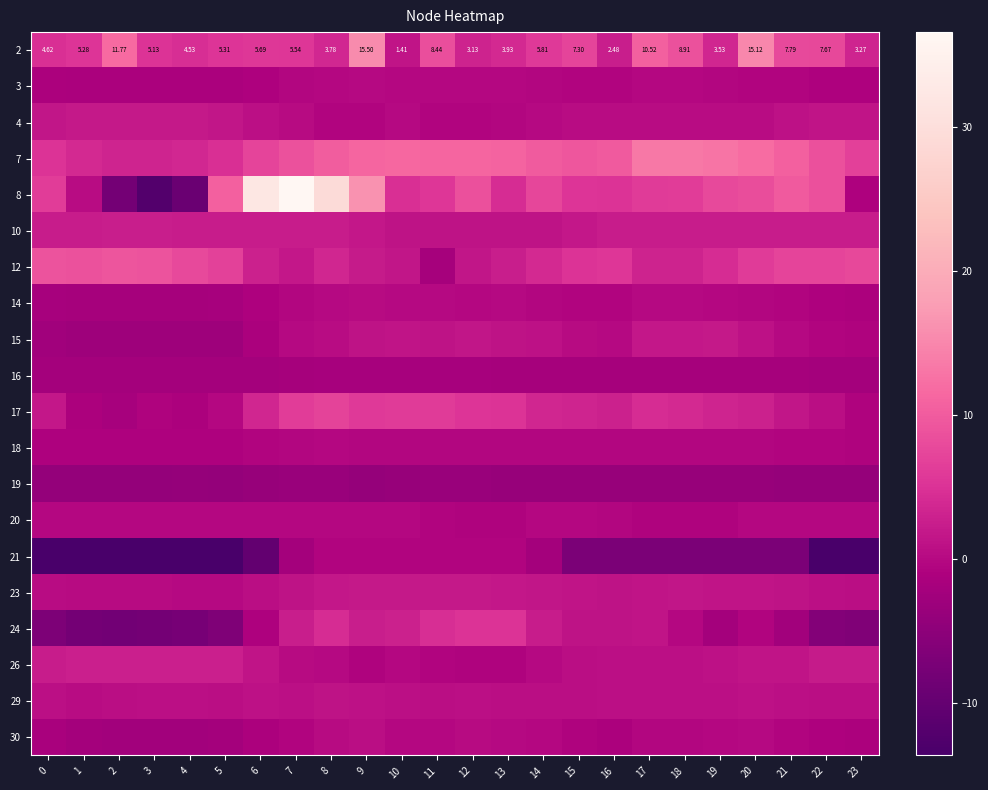

What is the difference between the second highest and second lowest values in the 21 series?

13.0